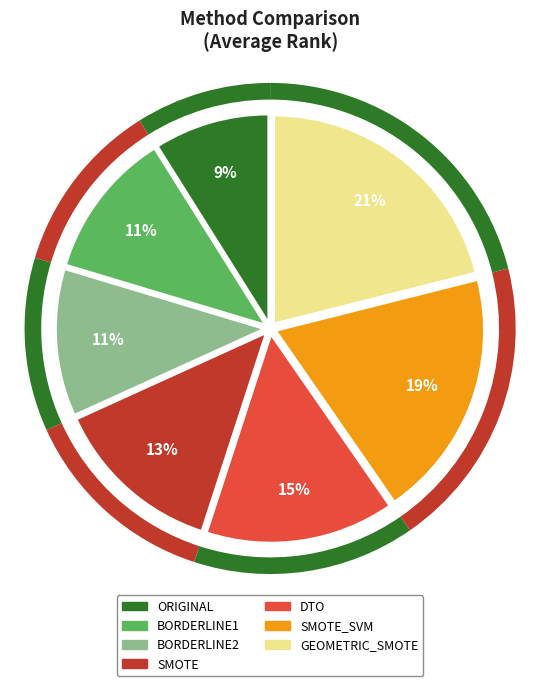

To the nearest percent, what is the difference between the BORDERLINE2 and GEOMETRIC_SMOTE slice percentages?

10%